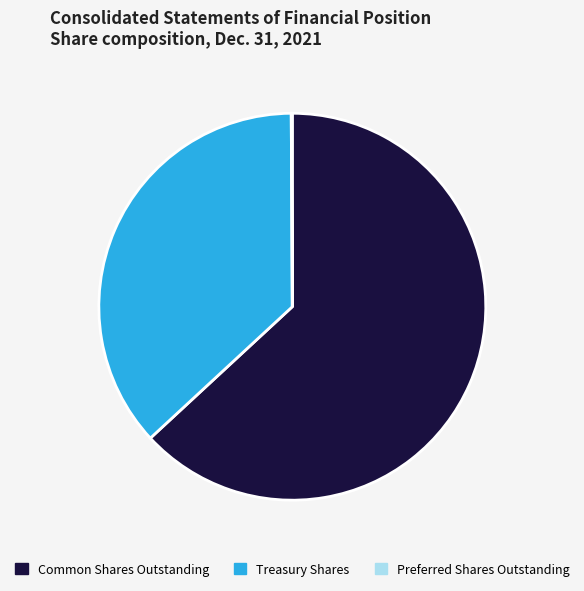

What is the majority slice?

Common Shares Outstanding